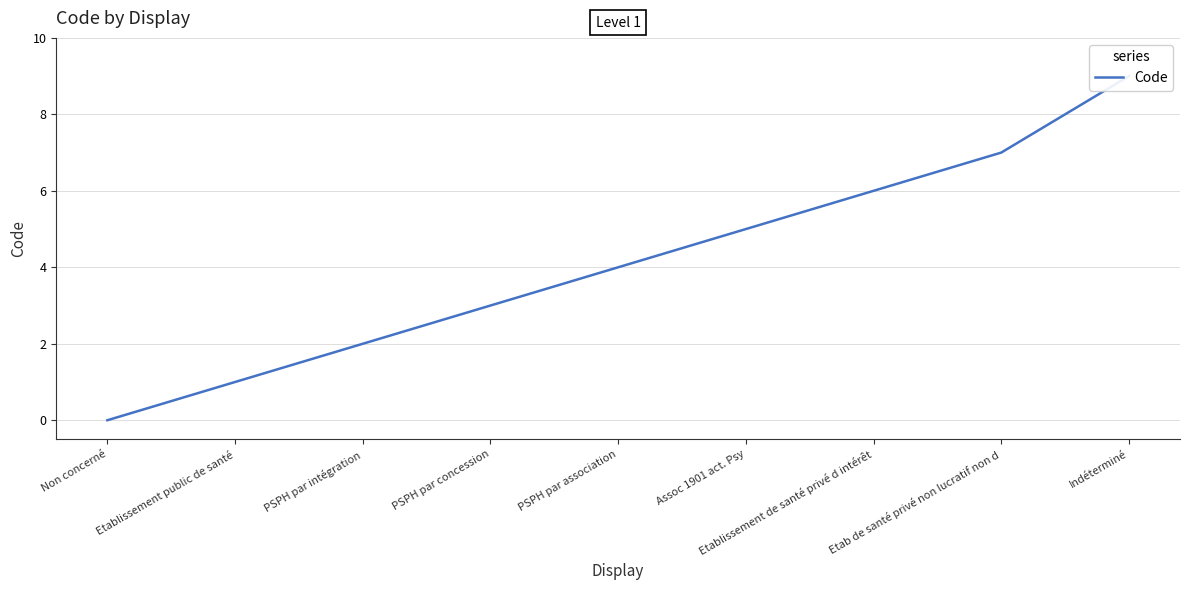

List the labels in order of value, smallest first.

Non concerné, Etablissement public de santé, PSPH par intégration, PSPH par concession, PSPH par association, Assoc 1901 act. Psy, Etablissement de santé privé d intérêt, Etab de santé privé non lucratif non d, Indéterminé